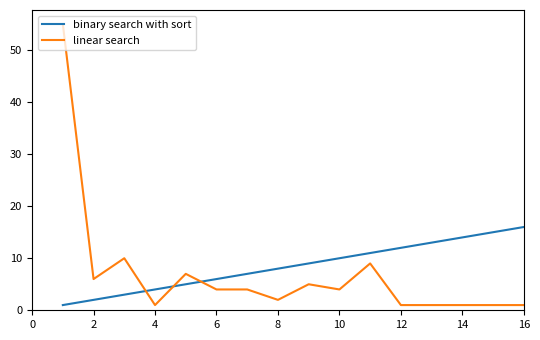

What is the difference between the maximum and minimum values in the binary search with sort series?

15